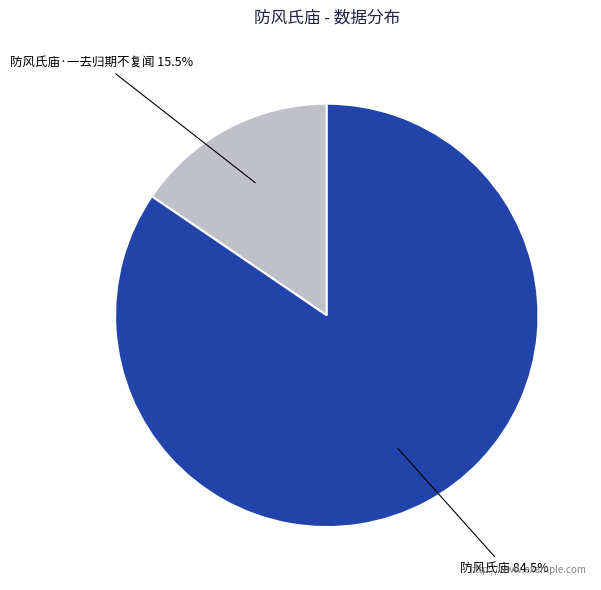

How many segments does this pie chart have?

2